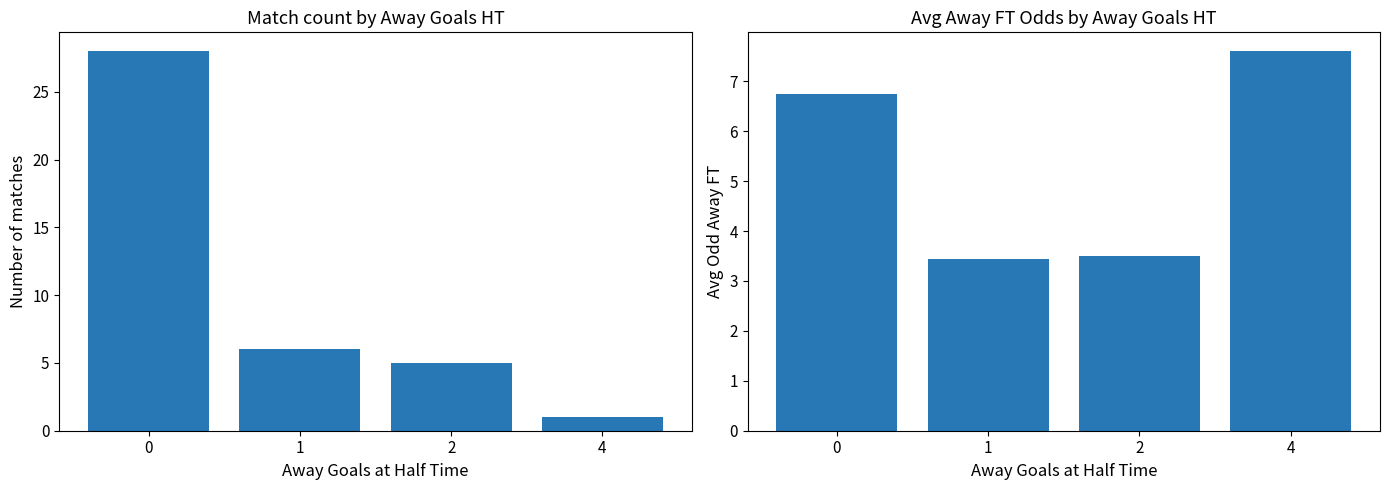

At which label is Match count closest to 14?

1